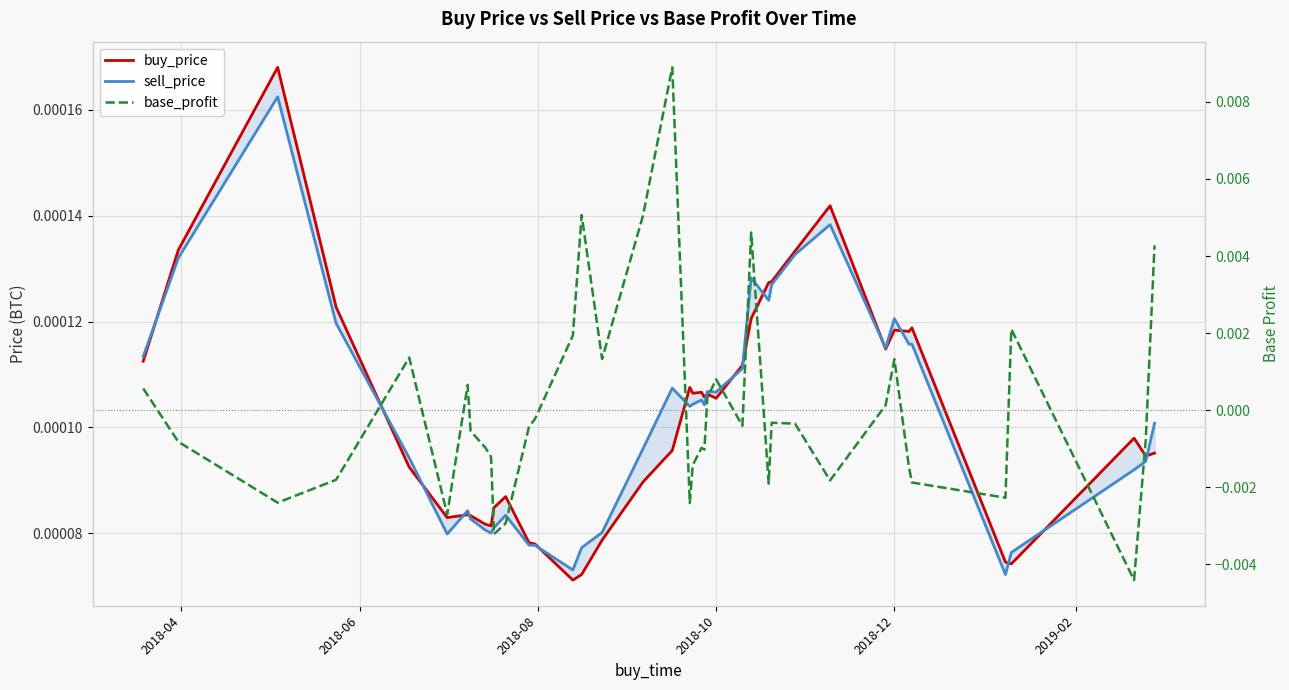

How many negative values does the base_profit series have?

25